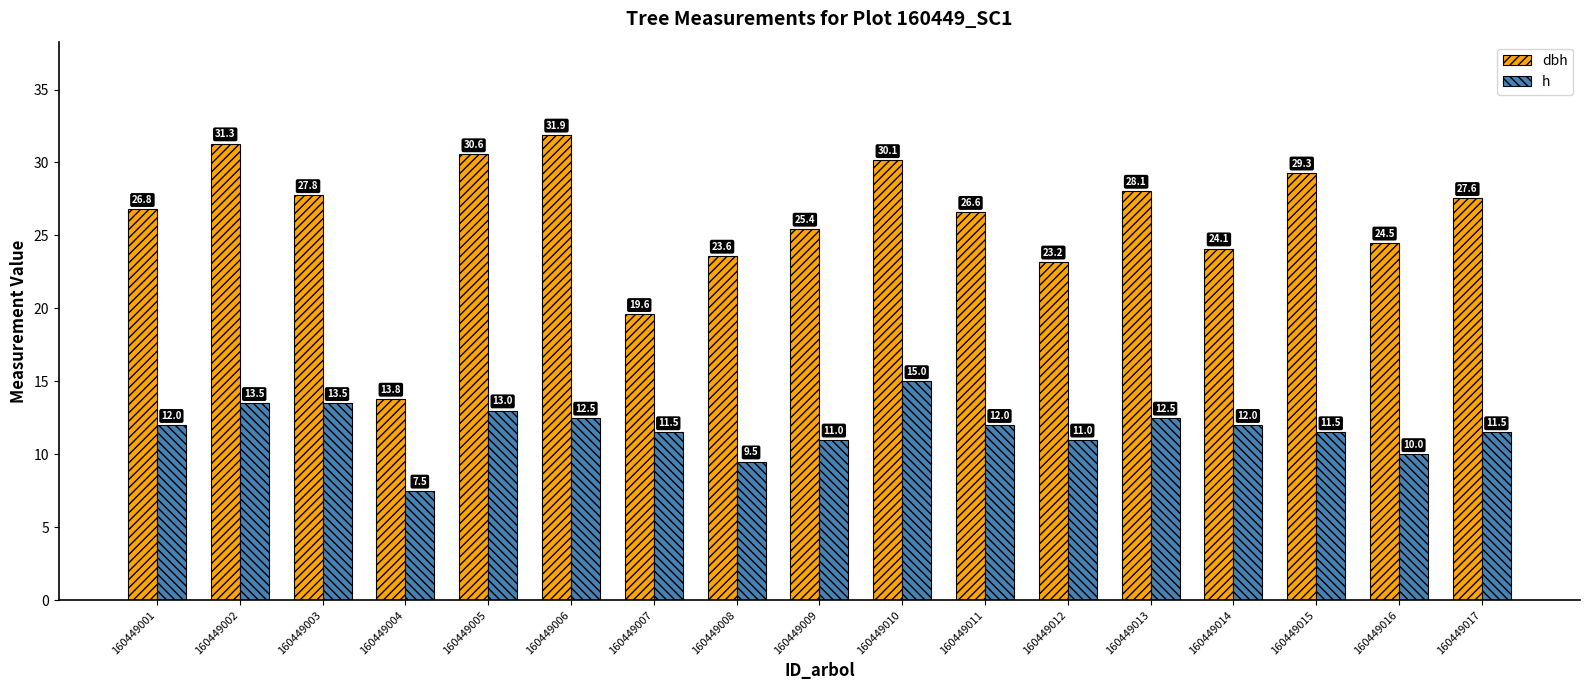

Are the bars grouped side by side (vs. stacked)?

Yes